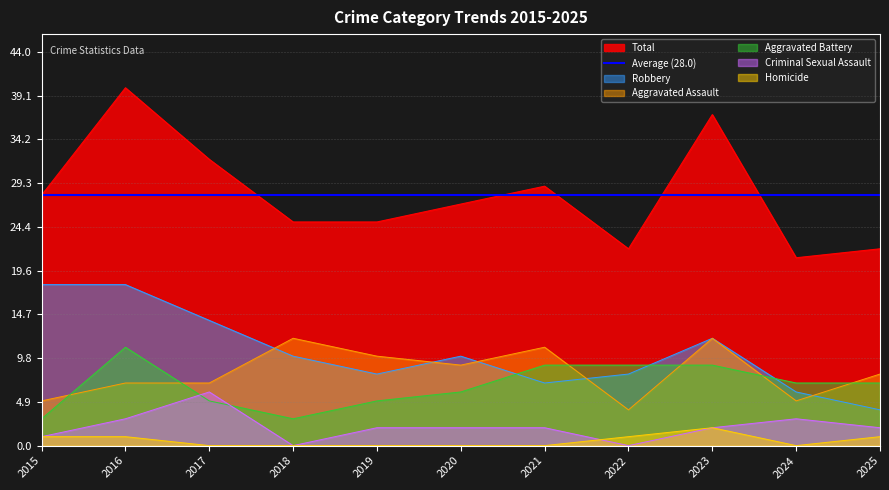

How many data points does each series have?

11